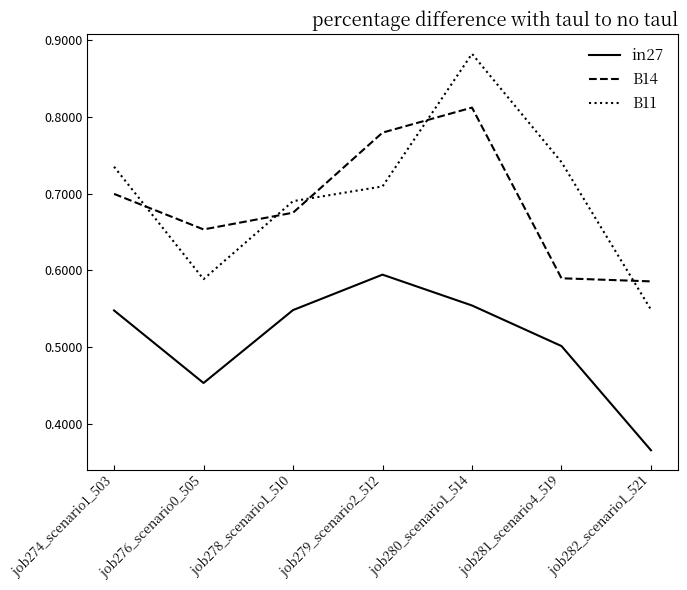

At which label does in27 reach its minimum?

job282_scenario1_521